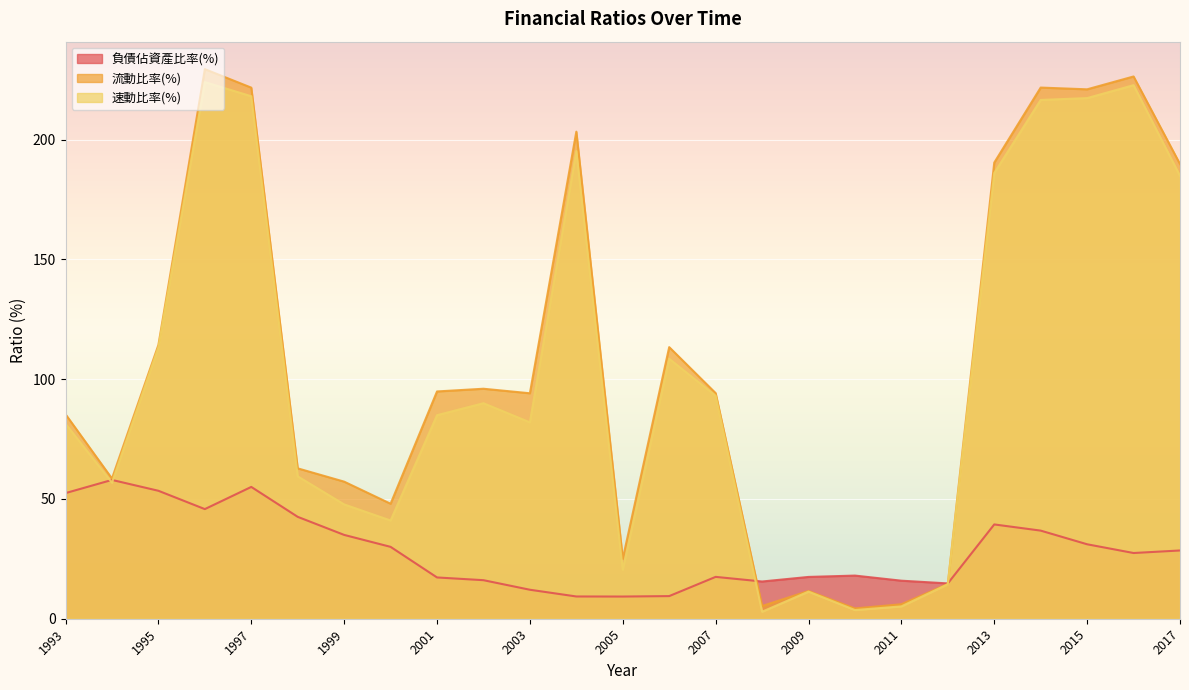

How many data points in 流動比率(%) are above 94?

14